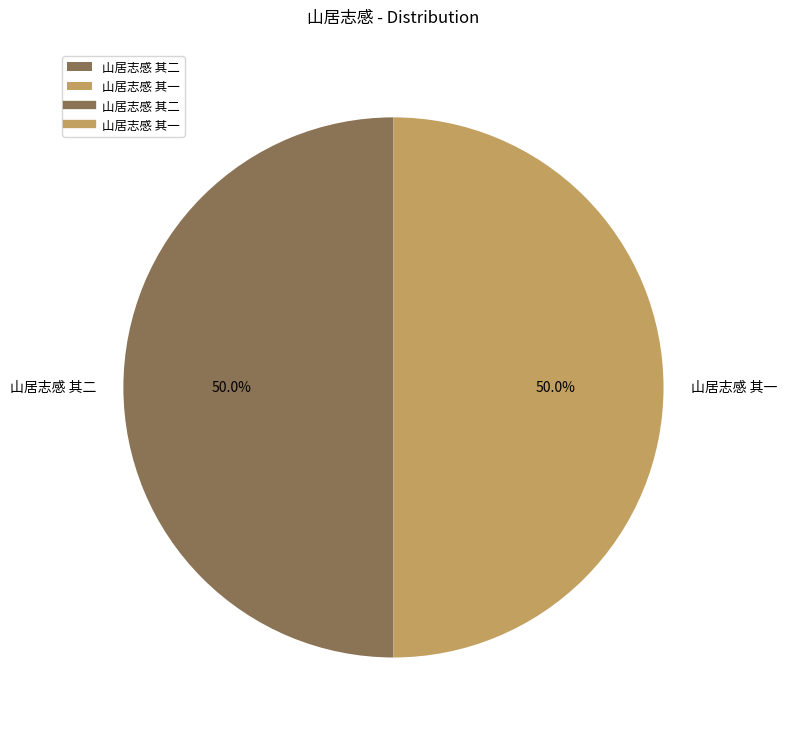

What percentage do 山居志感 其二 and 山居志感 其一 together represent?

100.0%